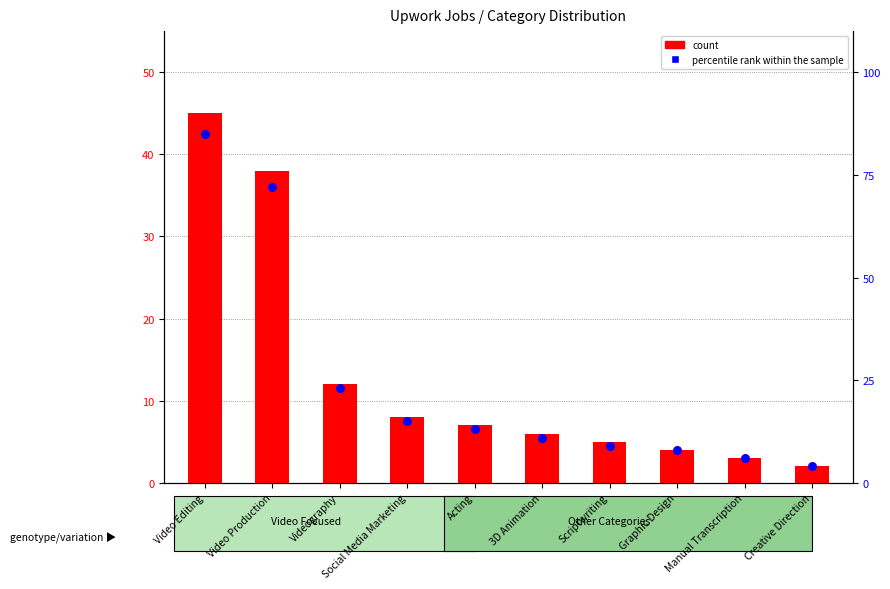

Which series has the widest spread of Y values?

percentile rank within the sample